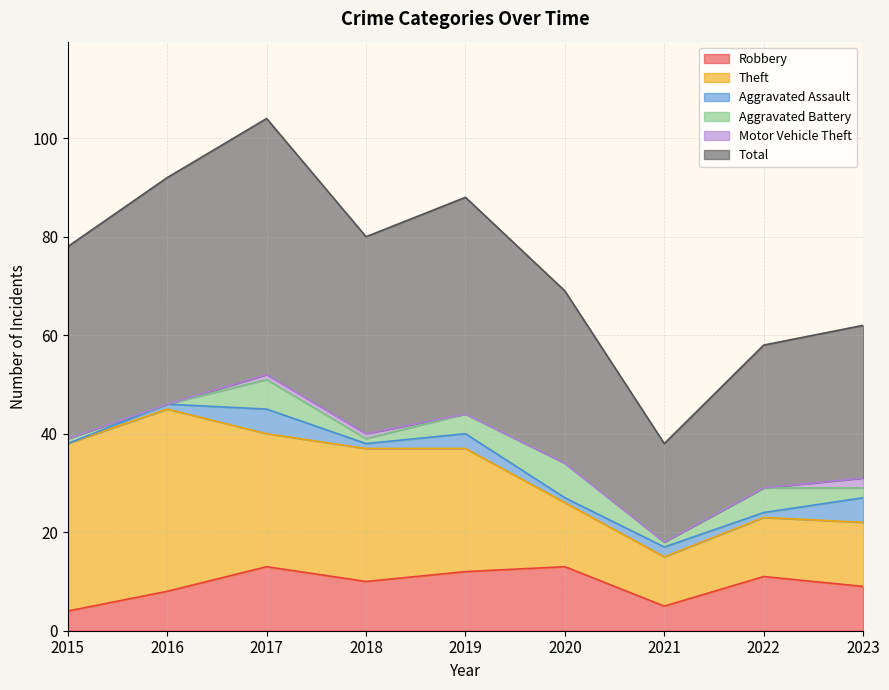

Does the chart display data point markers on the line(s)?

No